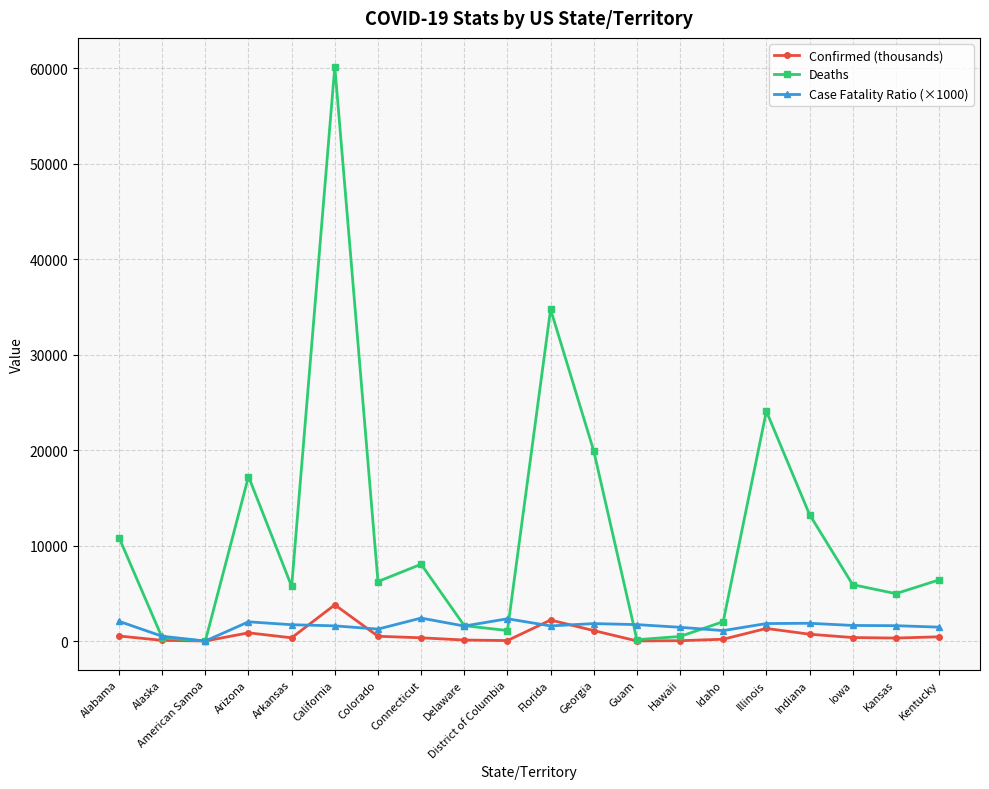

Is this an area chart (filled region under the line)?

No